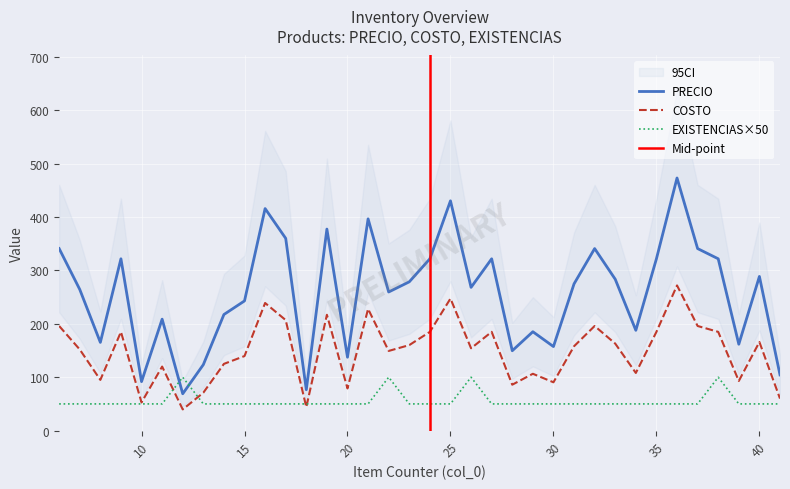

In EXISTENCIAS, how many points are higher than both neighbors (excluding endpoints)?

4